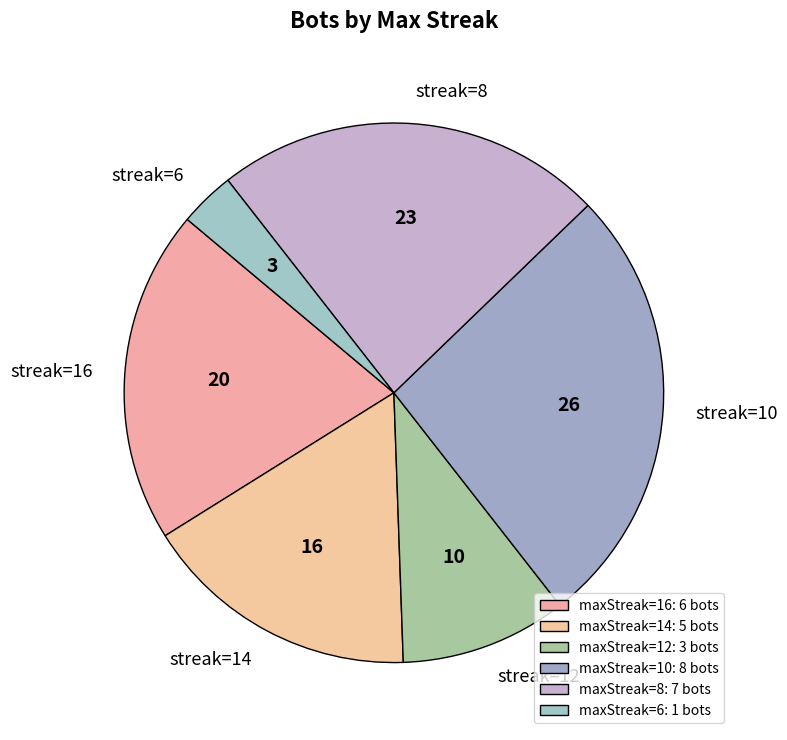

Is it true that streak=14 is 26% of the pie?

False